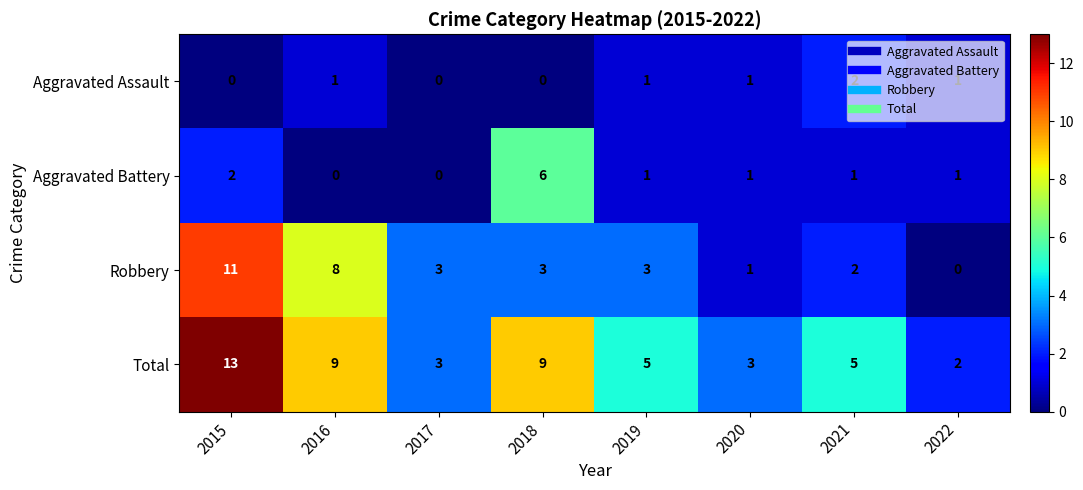

Rank the series by their maximum value, from lowest to highest.

Aggravated Assault, Aggravated Battery, Robbery, Total